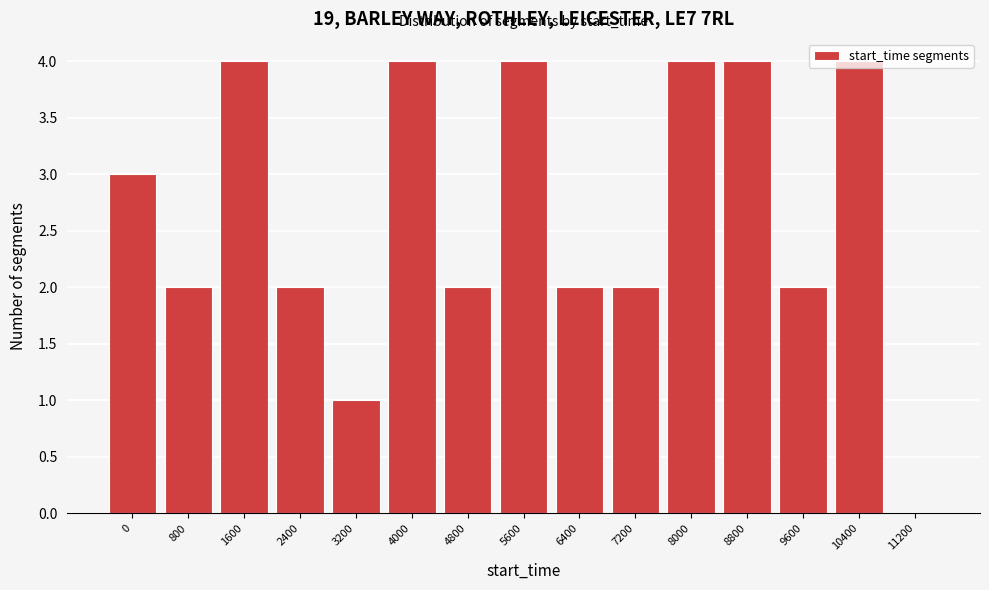

What is the maximum value shown in the chart?

4